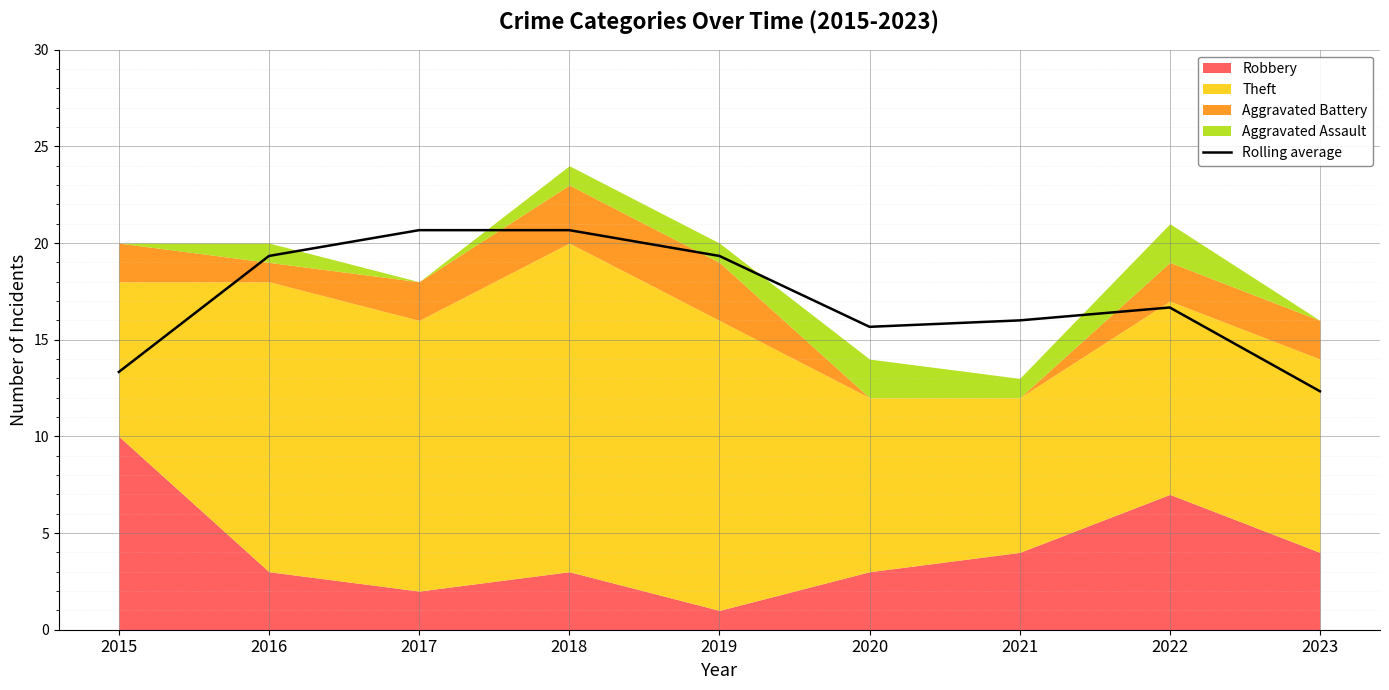

Reading right to left, list all the values displayed in this chart.

12.3	16.7	16.0	15.7	19.3	20.7	20.7	19.3	13.3